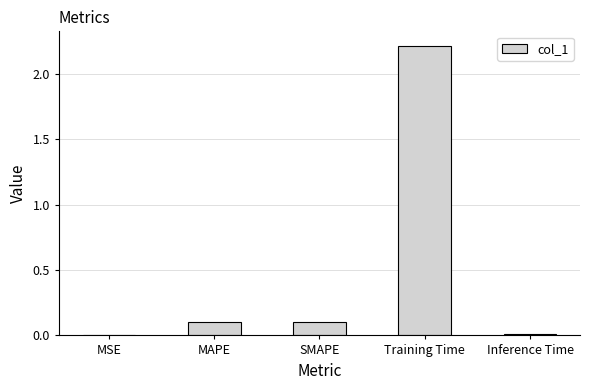

What is the maximum value shown in the chart?

2.2